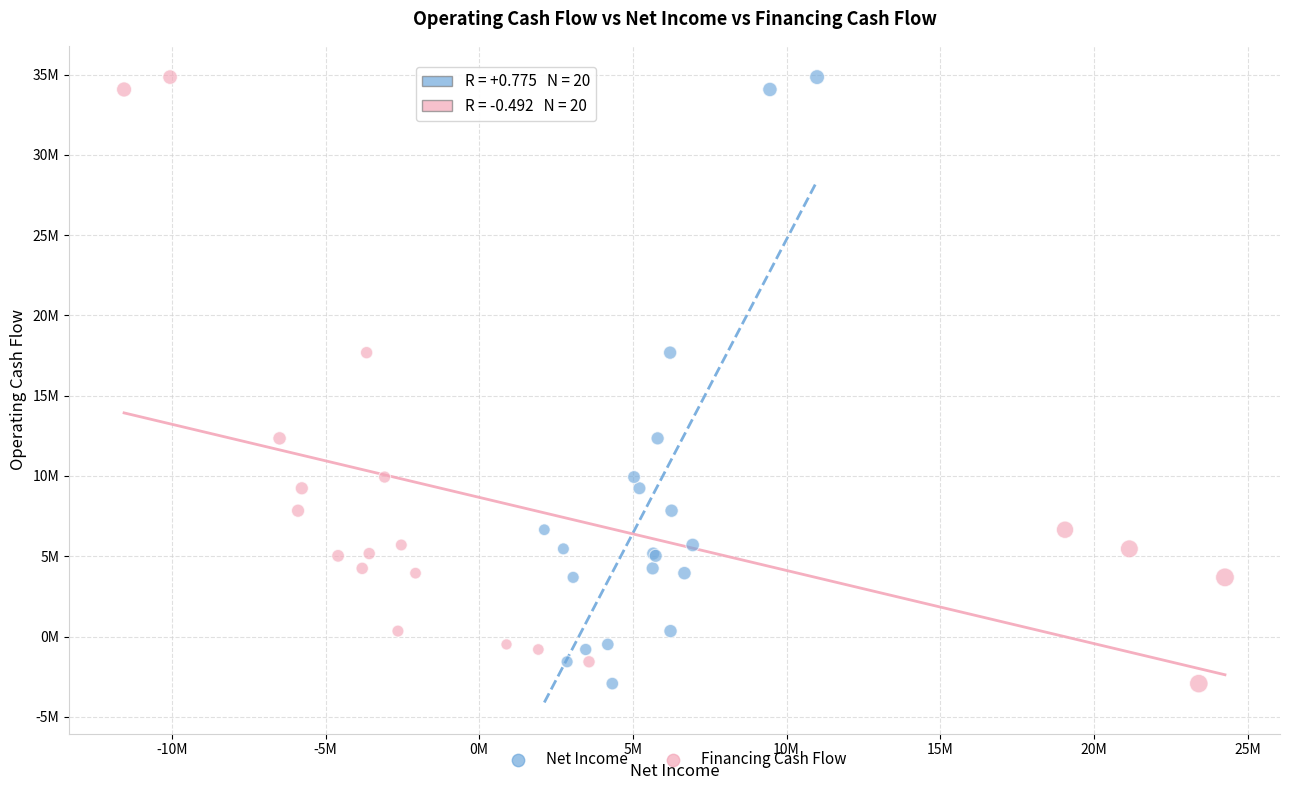

What are all the series names shown in the legend?

Net Income, Financing Cash Flow